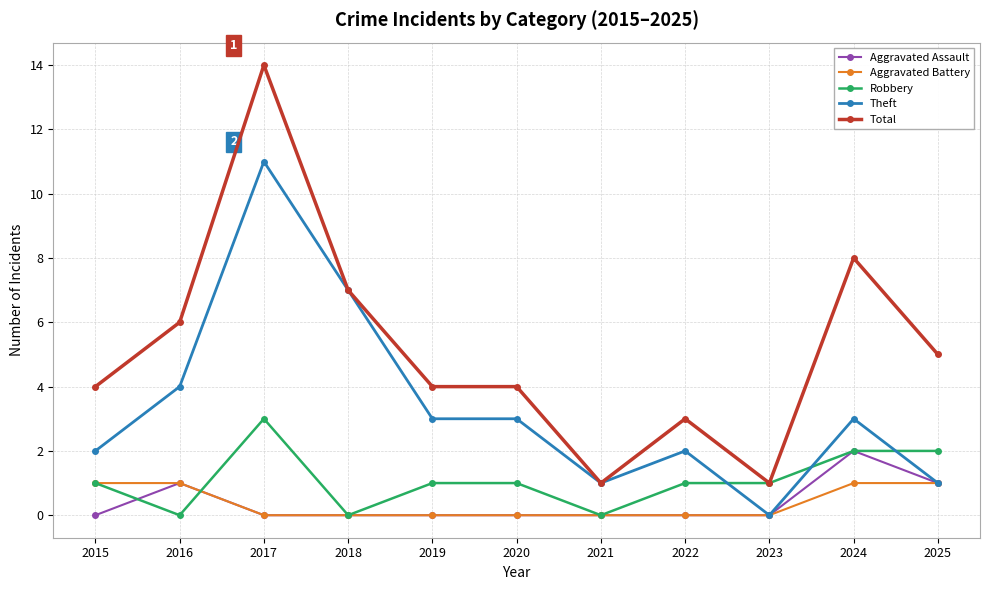

How many values in the Theft series are below 3?

5